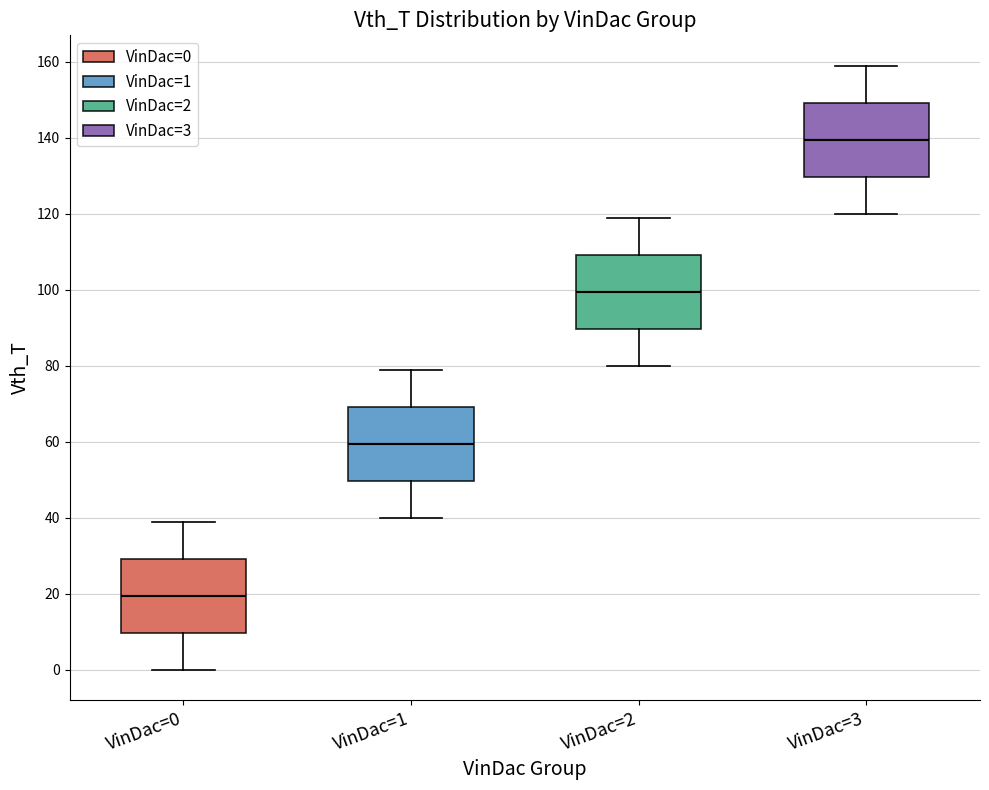

Which box has the highest median line?

VinDac=3